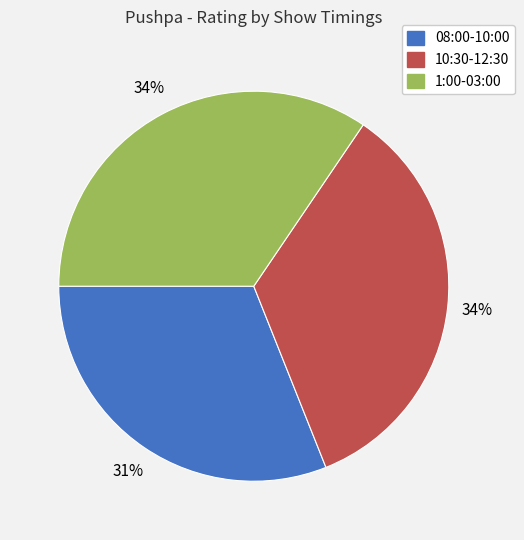

What is the ratio of the value at 1:00-03:00 to the value at 10:30-12:30?

1.0